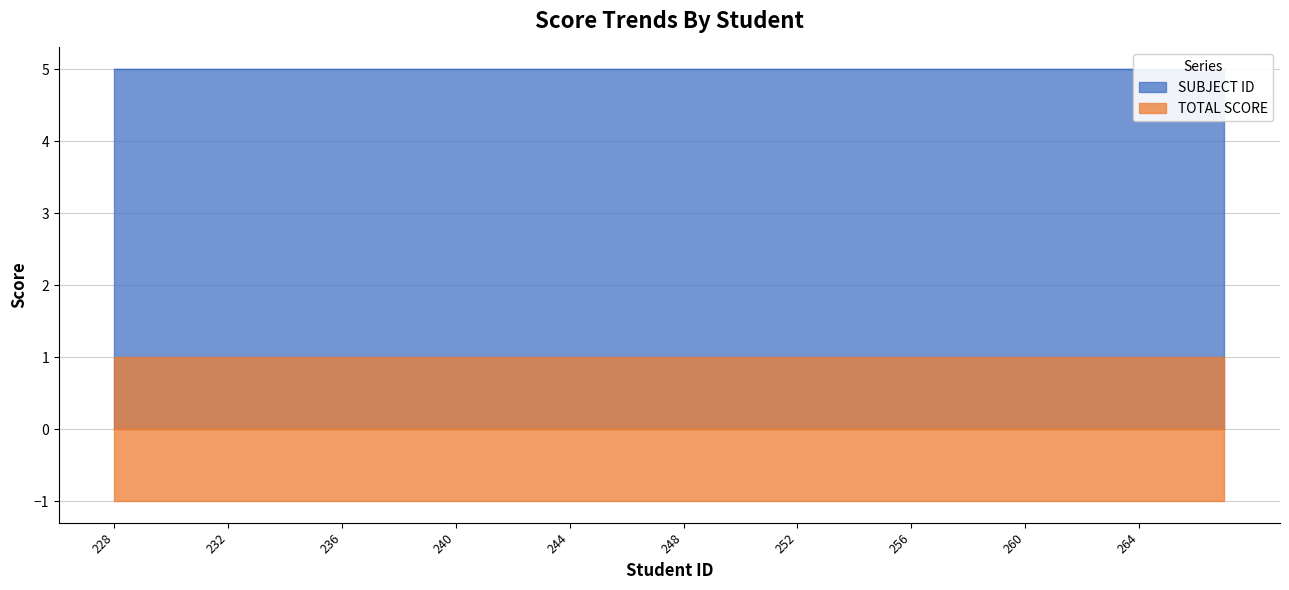

True or false: SUBJECT ID and TOTAL SCORE intersect in this chart.

False